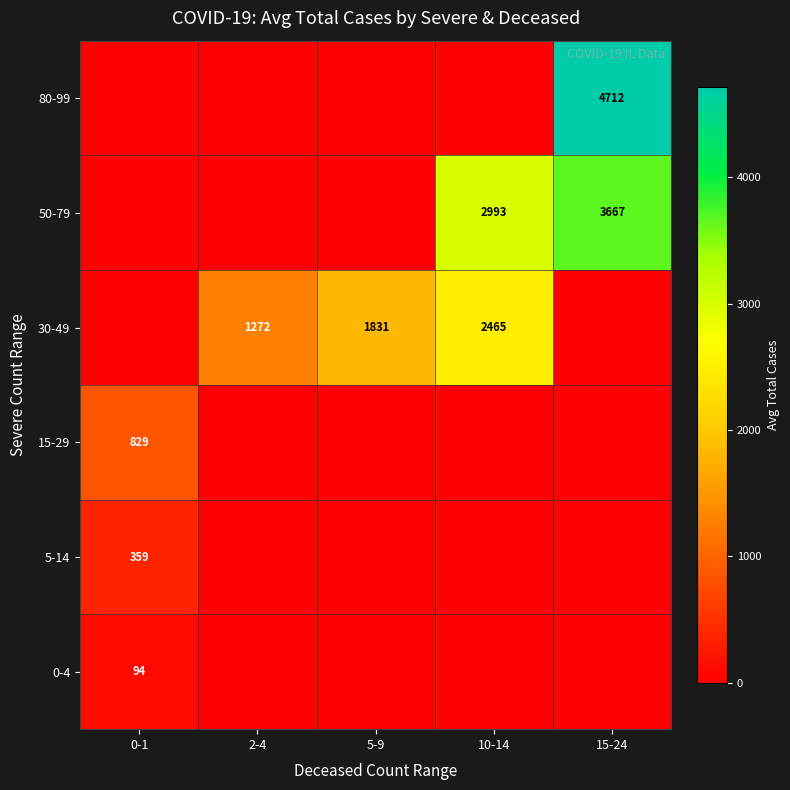

The value of 15-29 at 0-1 is 550. True or false?

False